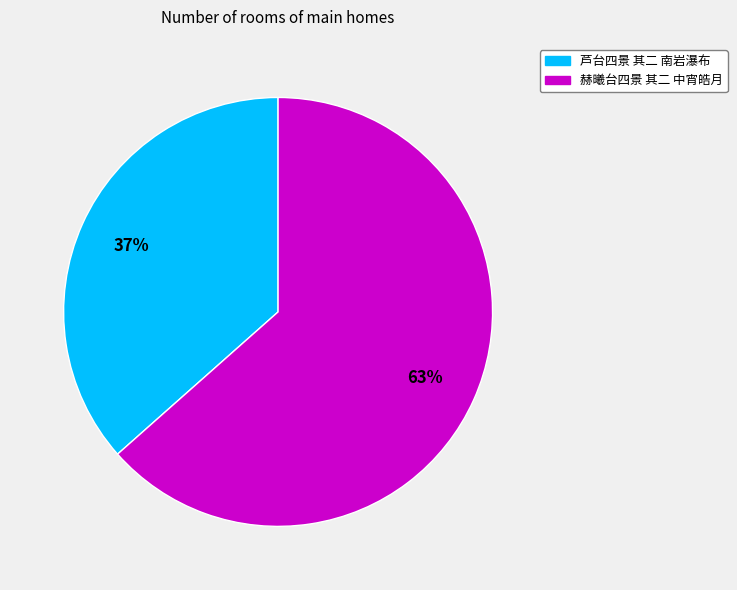

How many slices are in this pie chart?

2